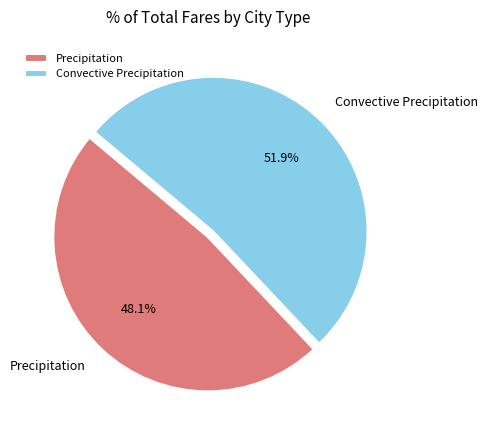

Do Convective Precipitation and Precipitation together represent more than half of the pie?

Yes